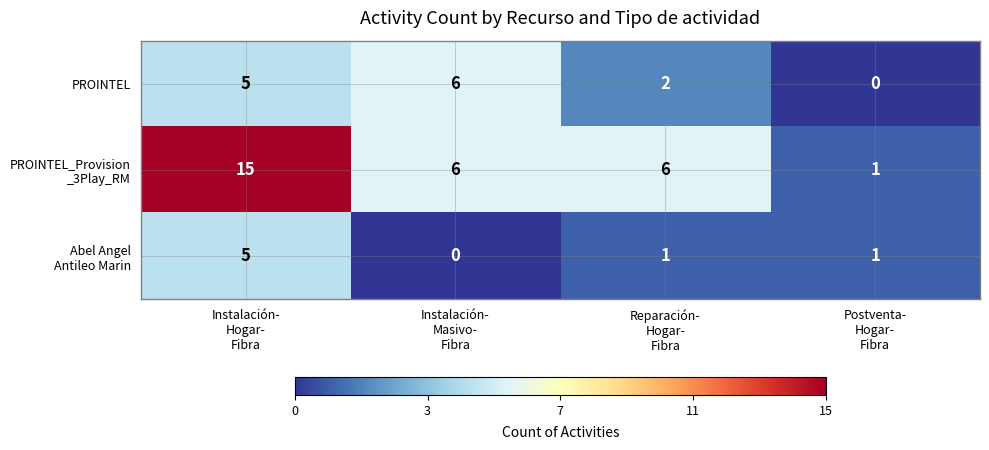

What is the difference between the maximum and minimum values in the PROINTEL series?

6